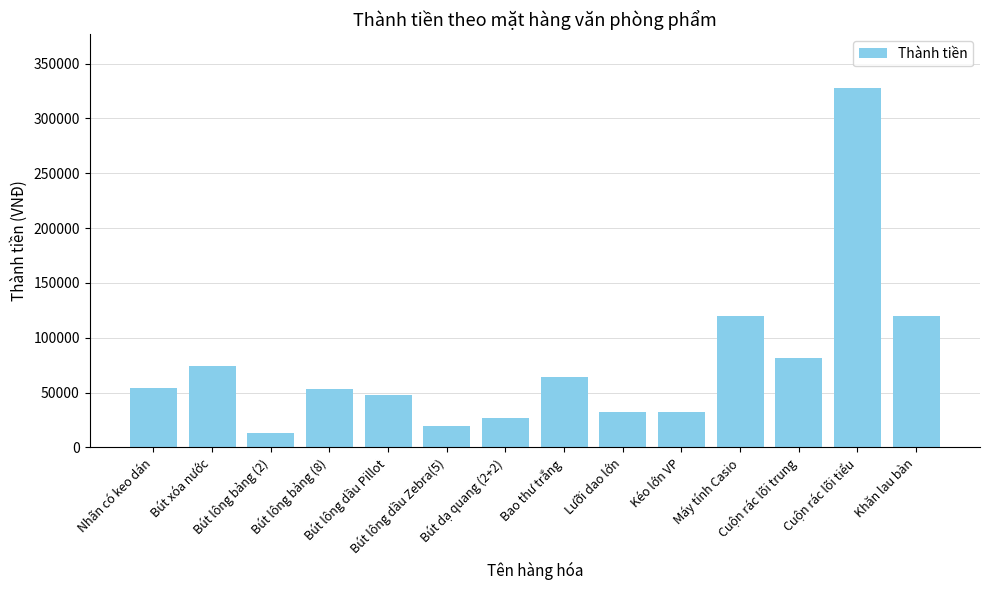

Which category has the highest value across all series?

Cuộn rác lõi tiểu